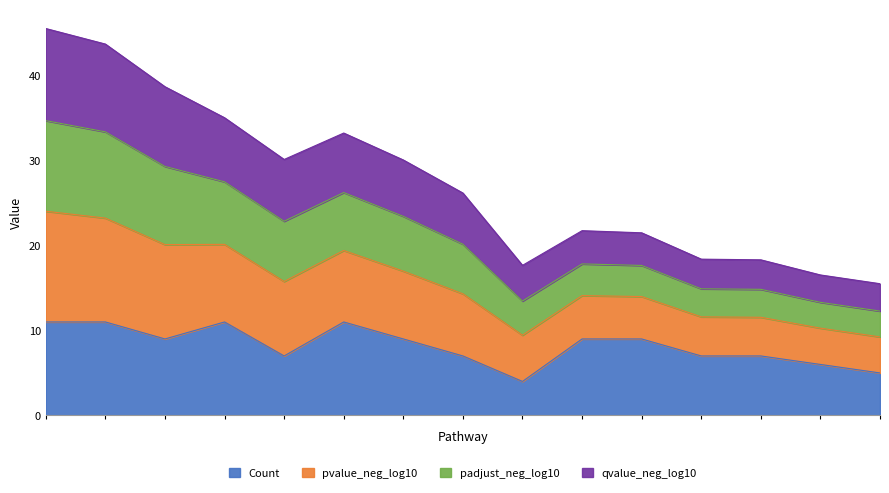

True or false: Count and pvalue_neg_log10 intersect in this chart.

False